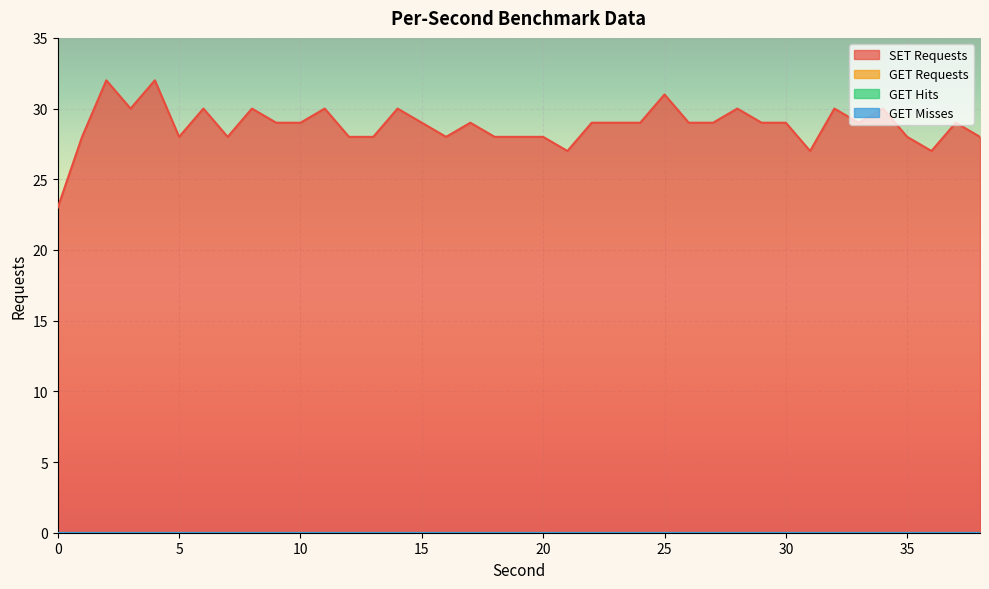

True or false: GET Misses and SET Requests cross at least once.

False